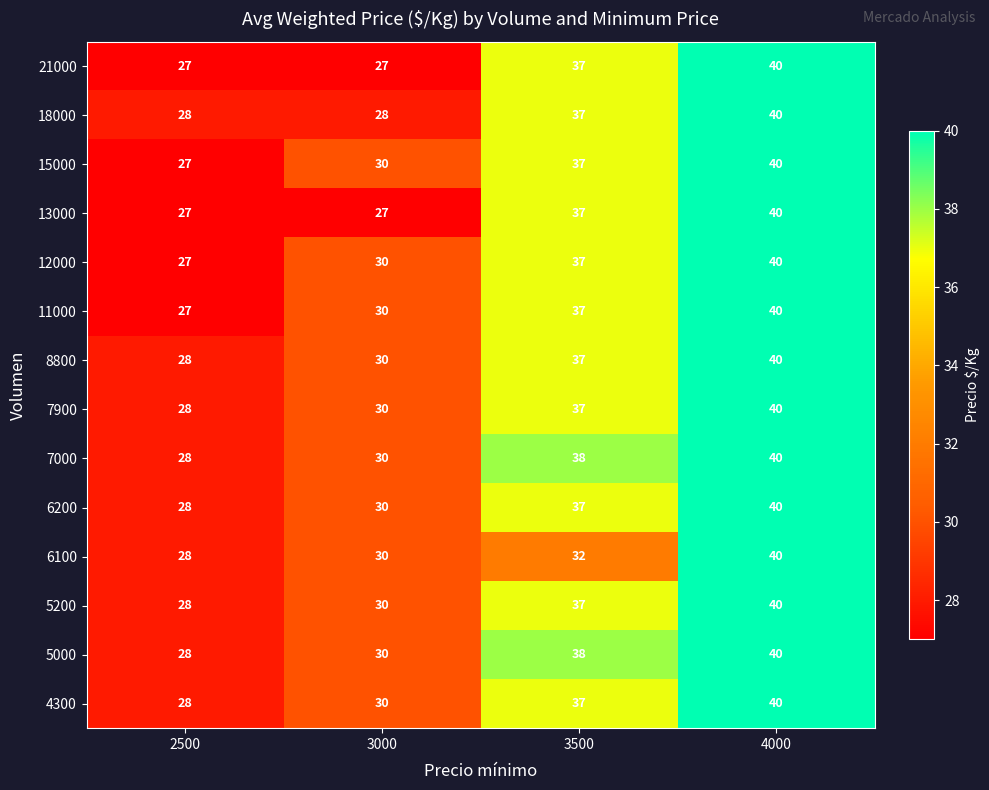

Count the number of data series in this chart.

14